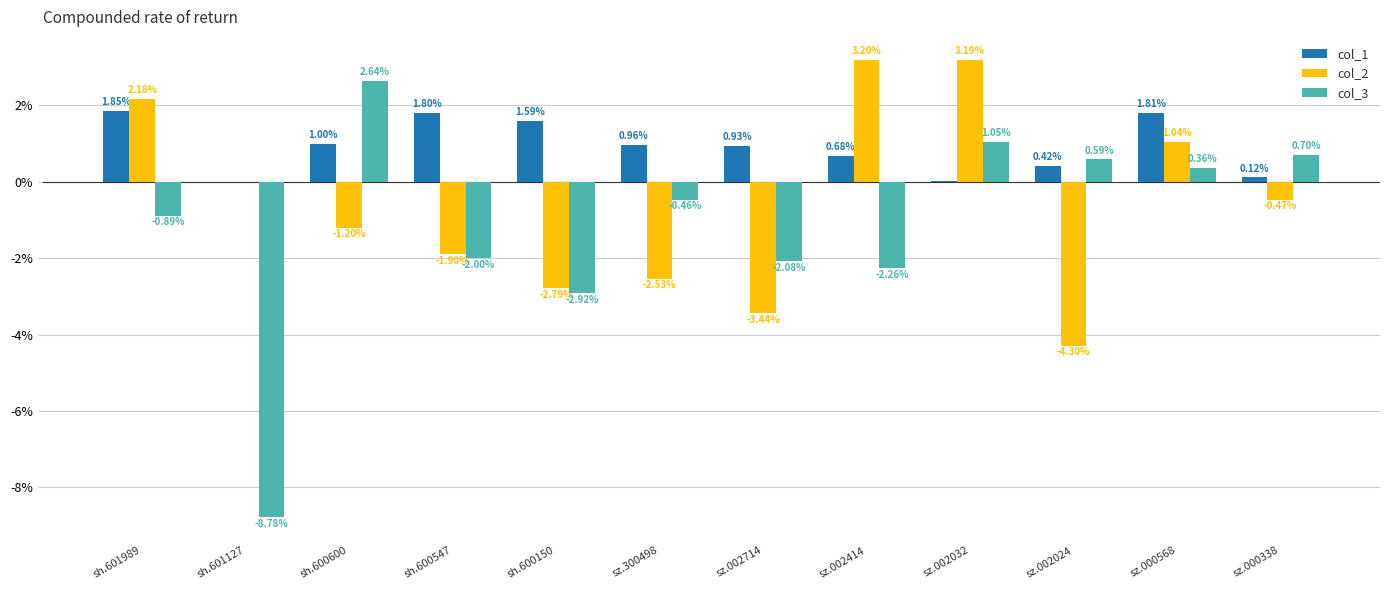

What is the spread (max minus min) of values at sh.601989?

3.1